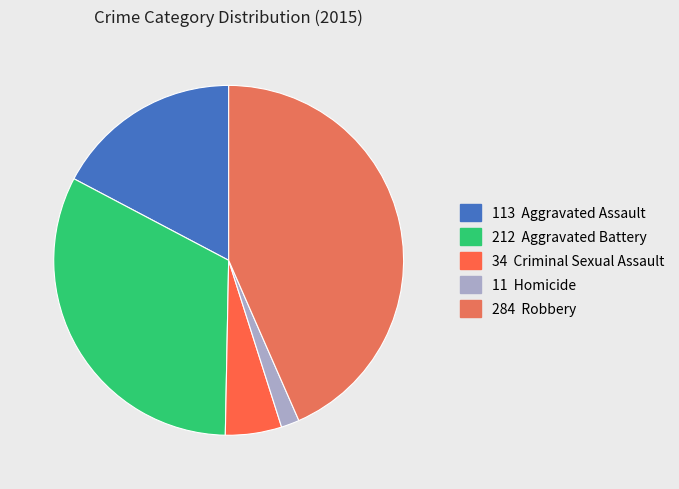

Count the number of slices in the pie.

5